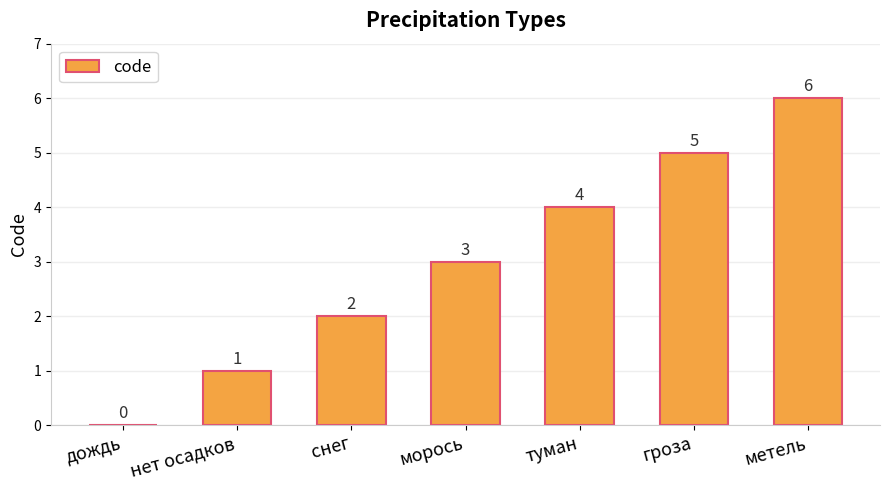

What is the greatest value displayed?

6